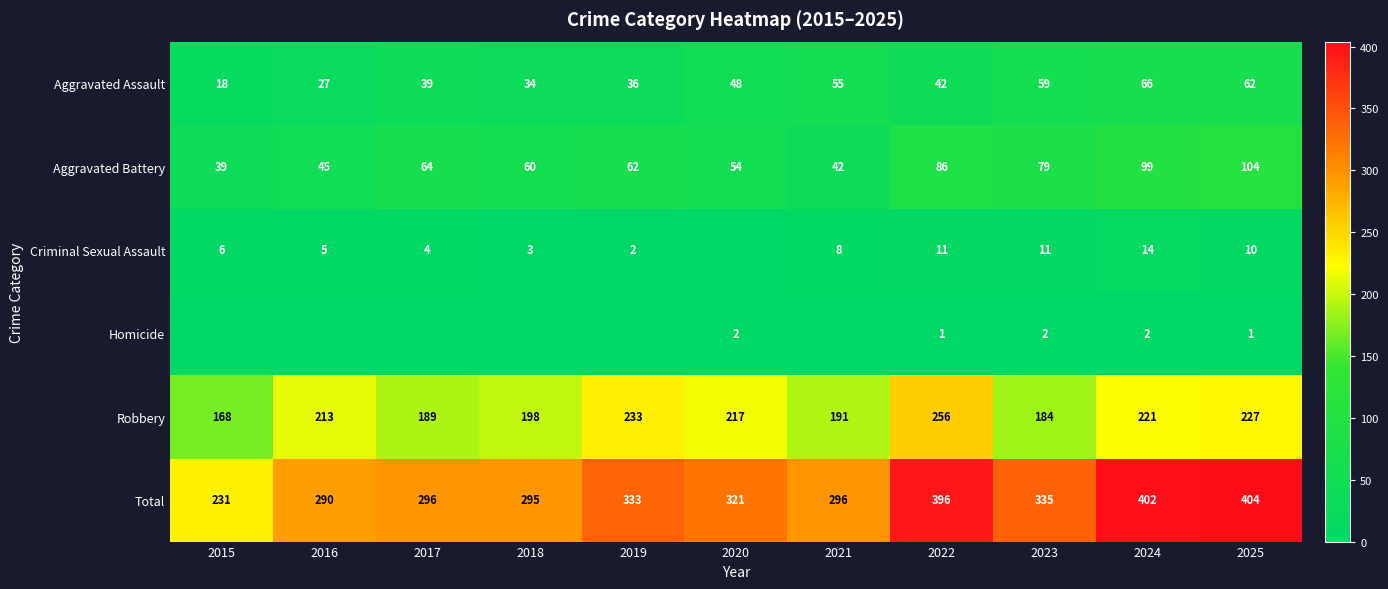

How many data points does each series have?

11